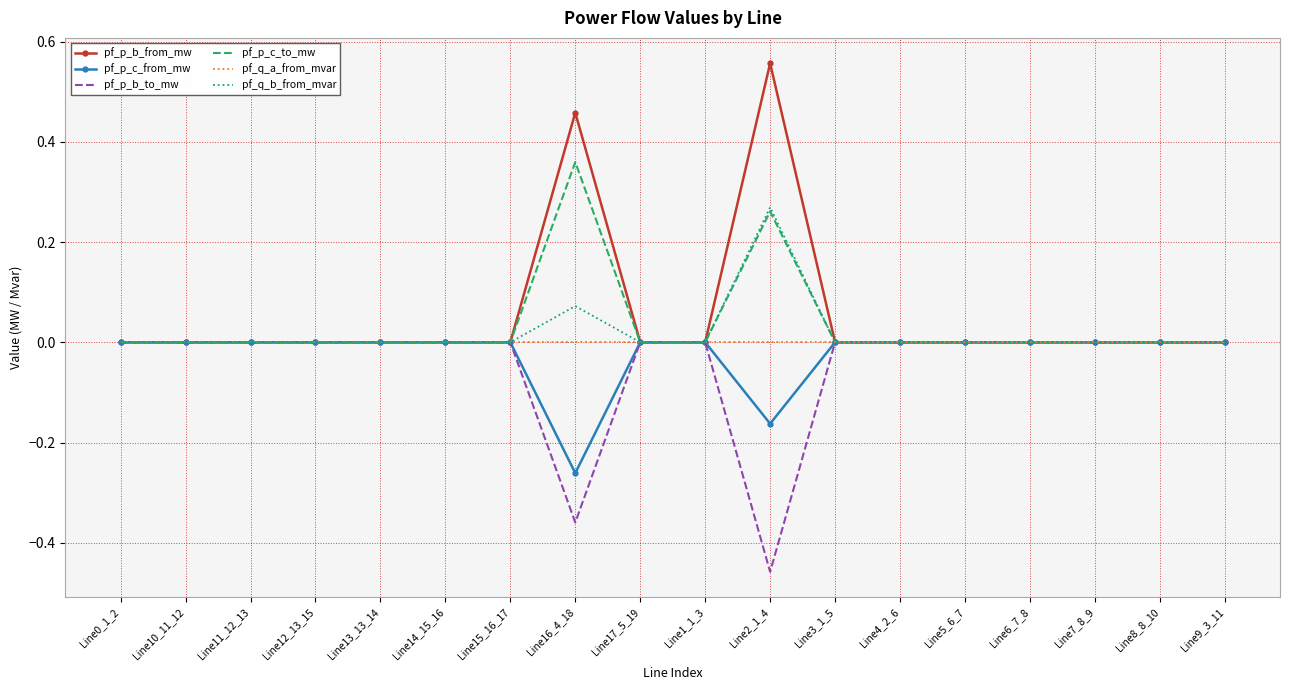

True or false: pf_p_c_to_mw has a value of 0.0 at Line3_1_5.

True